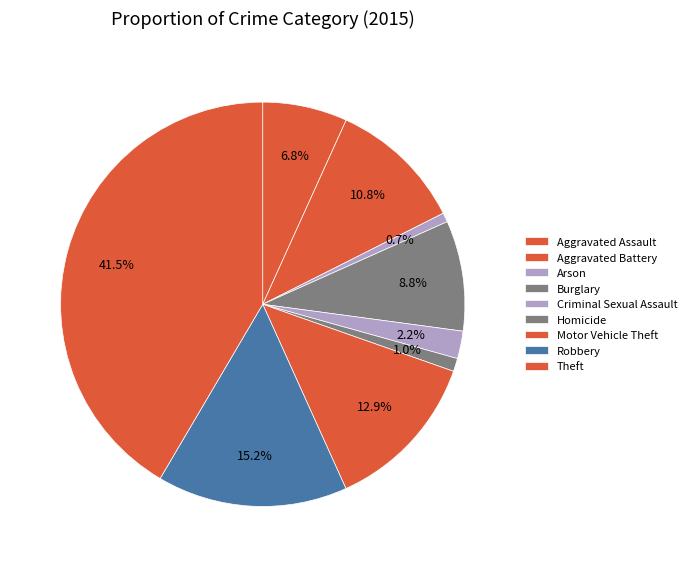

Which slice is the largest?

Theft